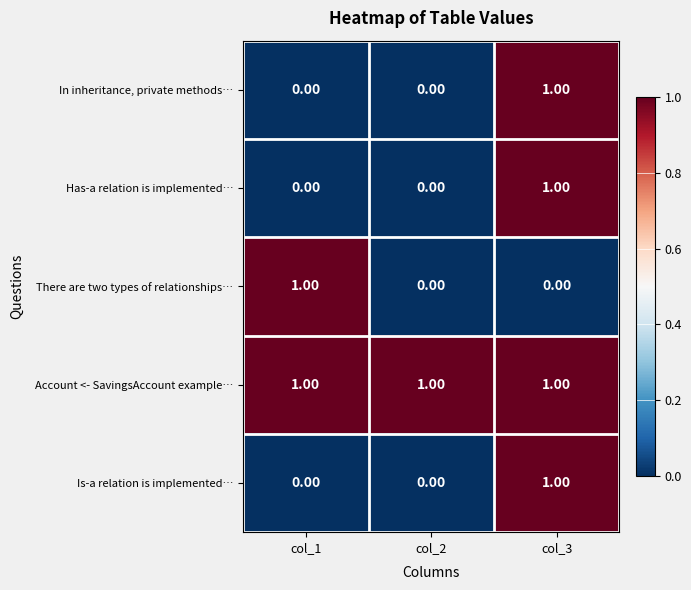

At which category is the sum across all series the highest?

col_3